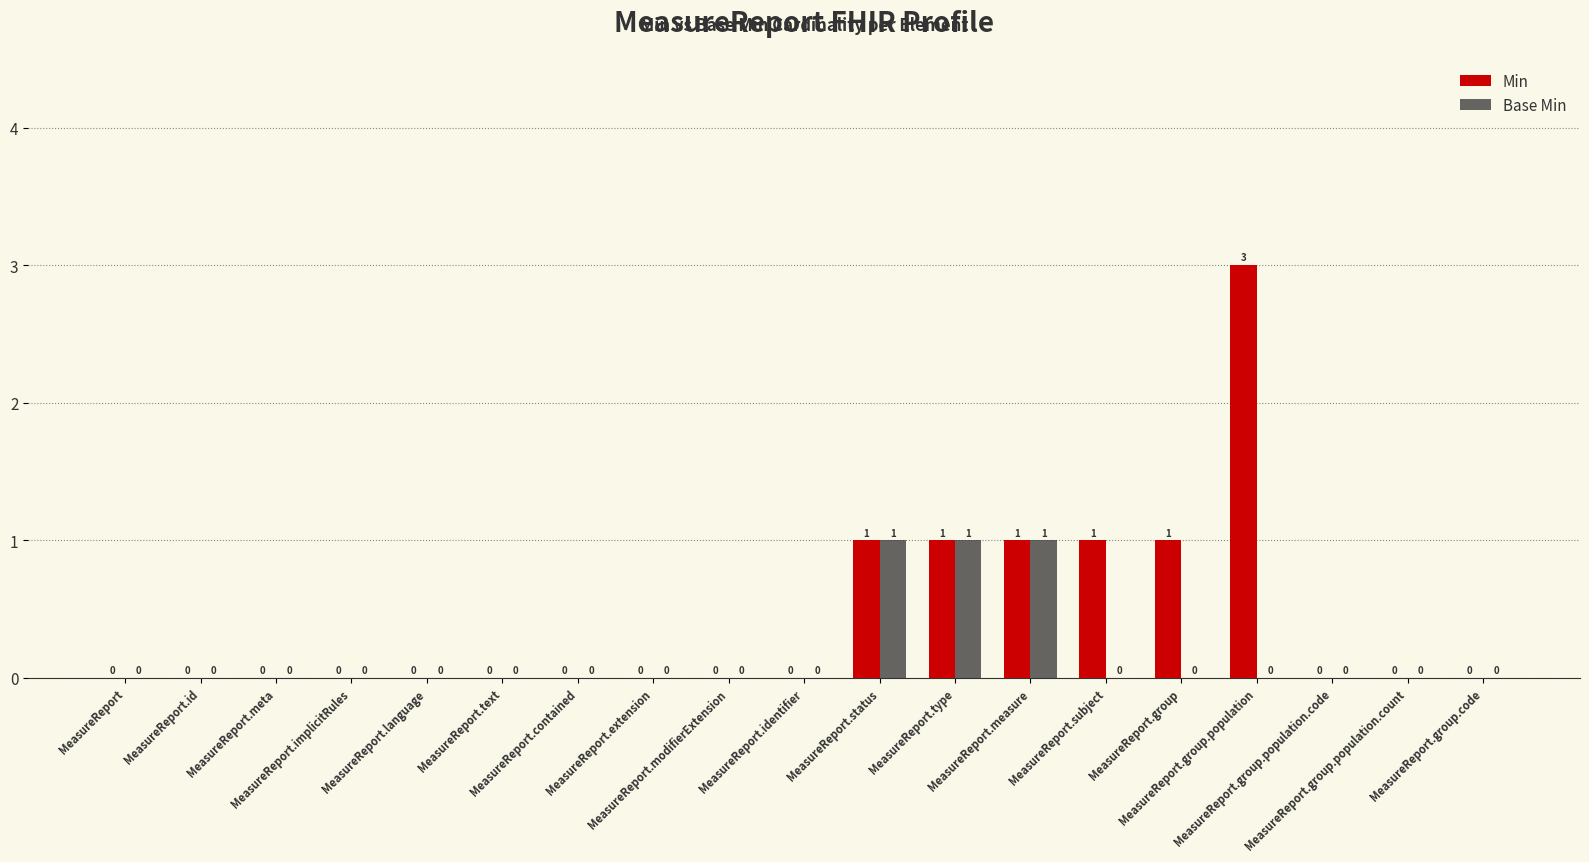

What is the highest value of the Min series?

3